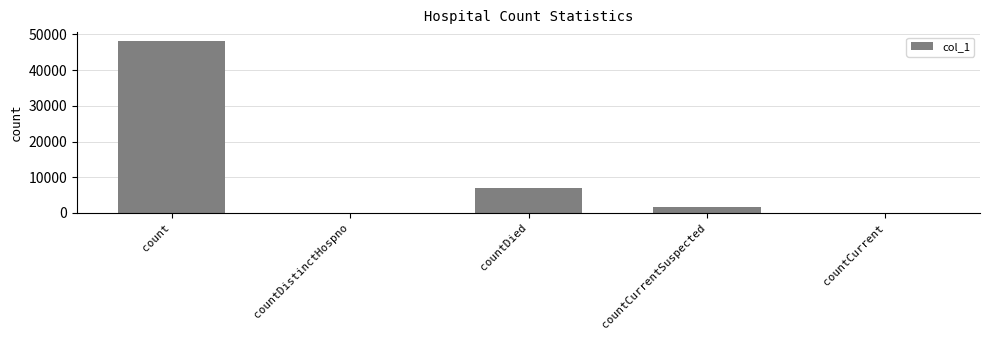

The value at countDied is 10916. True or false?

False